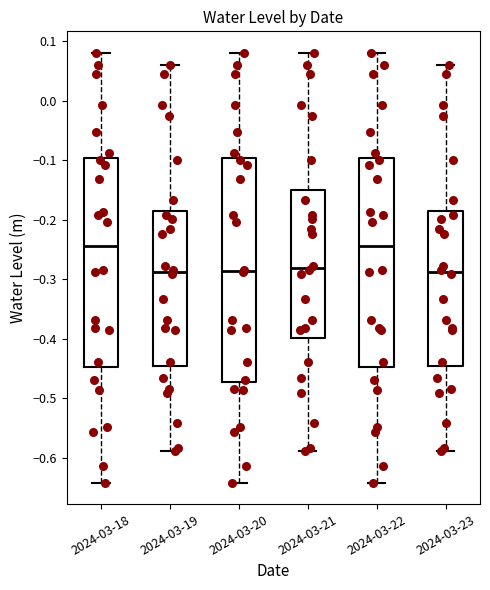

Reading left to right, transcribe this box plot: for each box, give where its median line is, the range the box spans, and where its two whiskers end, as read against the y-axis. The values are not printed on the chart, so give them approximately, as read against the axis.

2024-03-18: median -0.24, box -0.45 to -0.10, whiskers -0.64 to 0.08
2024-03-19: median -0.29, box -0.45 to -0.19, whiskers -0.59 to 0.06
2024-03-20: median -0.29, box -0.47 to -0.10, whiskers -0.64 to 0.08
2024-03-21: median -0.28, box -0.40 to -0.15, whiskers -0.59 to 0.08
2024-03-22: median -0.24, box -0.45 to -0.10, whiskers -0.64 to 0.08
2024-03-23: median -0.29, box -0.45 to -0.19, whiskers -0.59 to 0.06